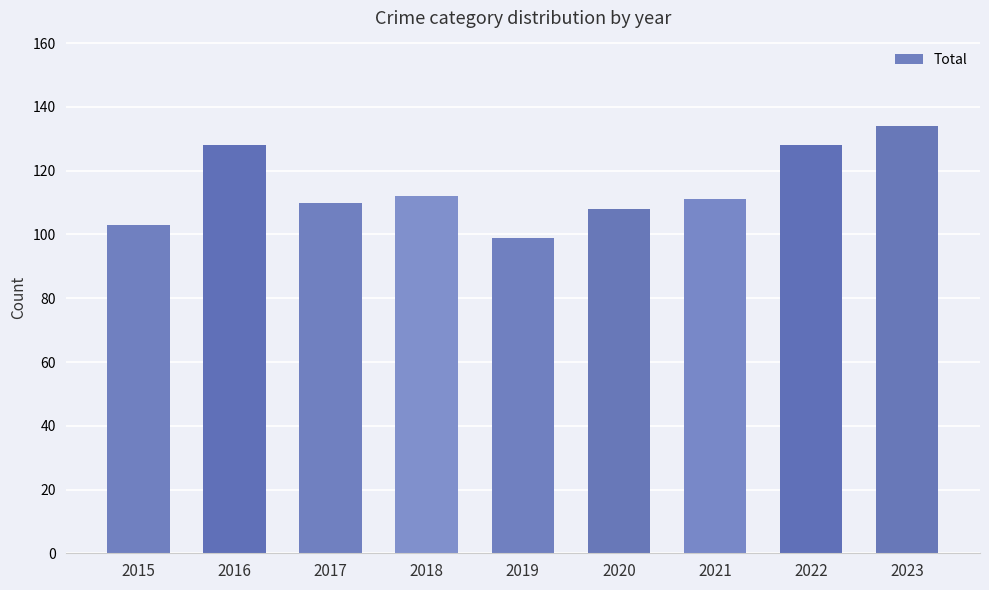

True or false: the data shows 110 at 2017.

True